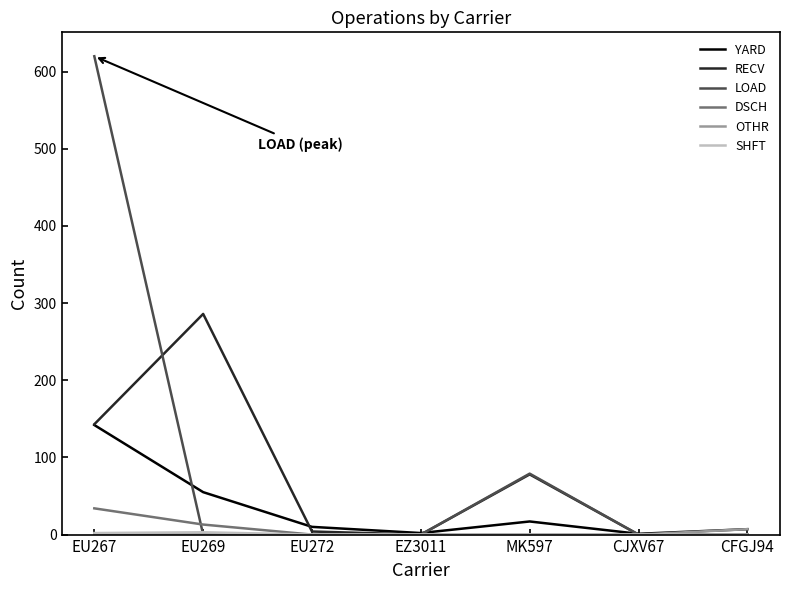

What is the spread (max minus min) of values at EZ3011?

2